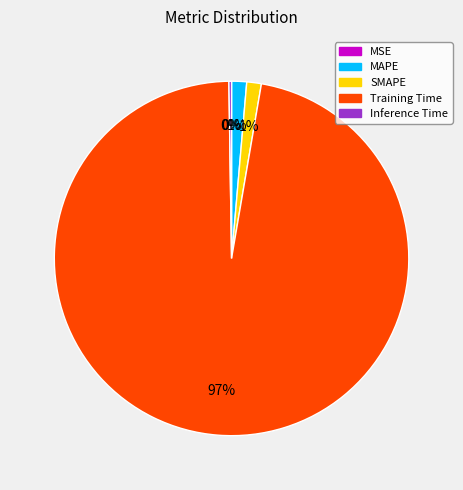

To the nearest percent, what is the average slice percentage?

20%